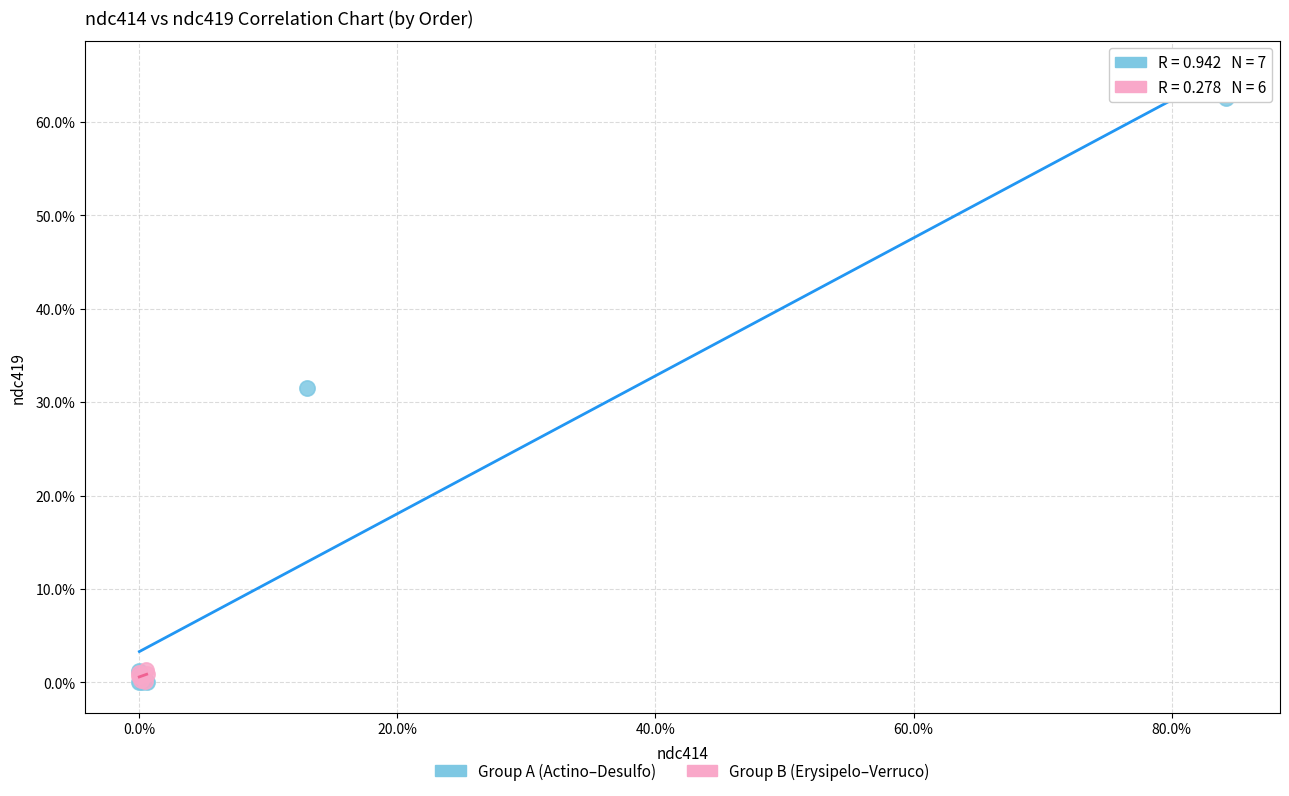

What are all the series names shown in the legend?

Group A (Actino–Desulfo), Group B (Erysipelo–Verruco)